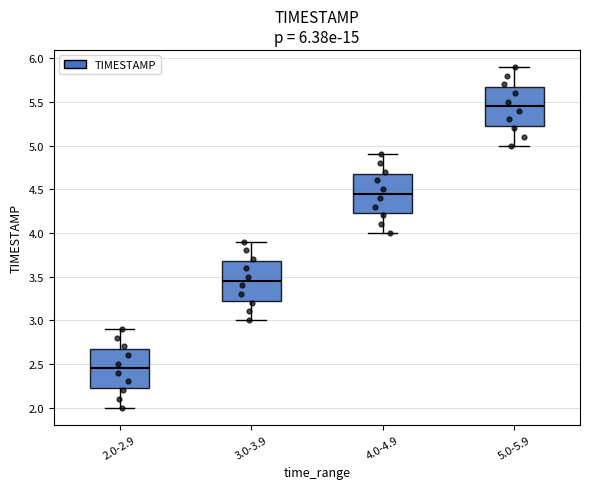

Which box's median line is the lowest?

2.0-2.9